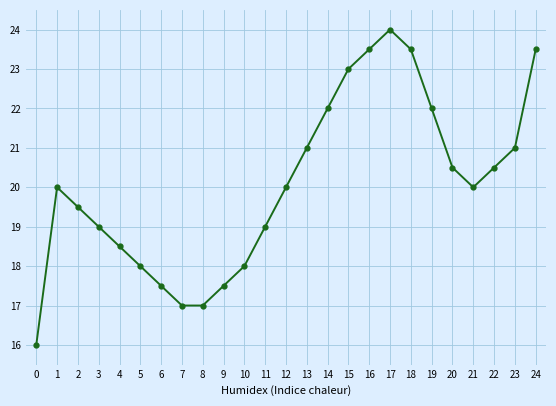

Which has a higher value, 8 or 1?

1